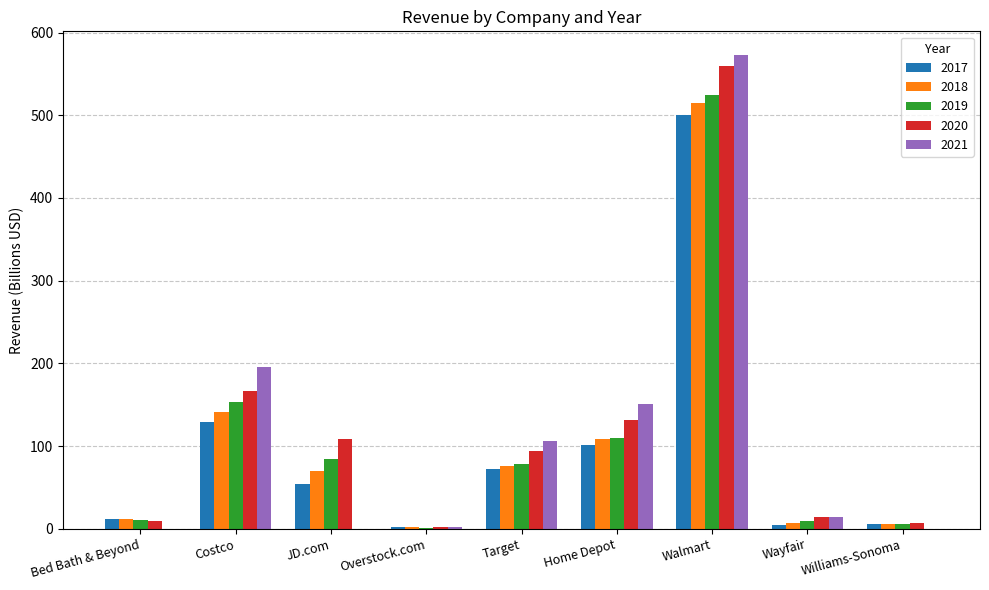

Which category has the highest value in the 2017 series?

Walmart